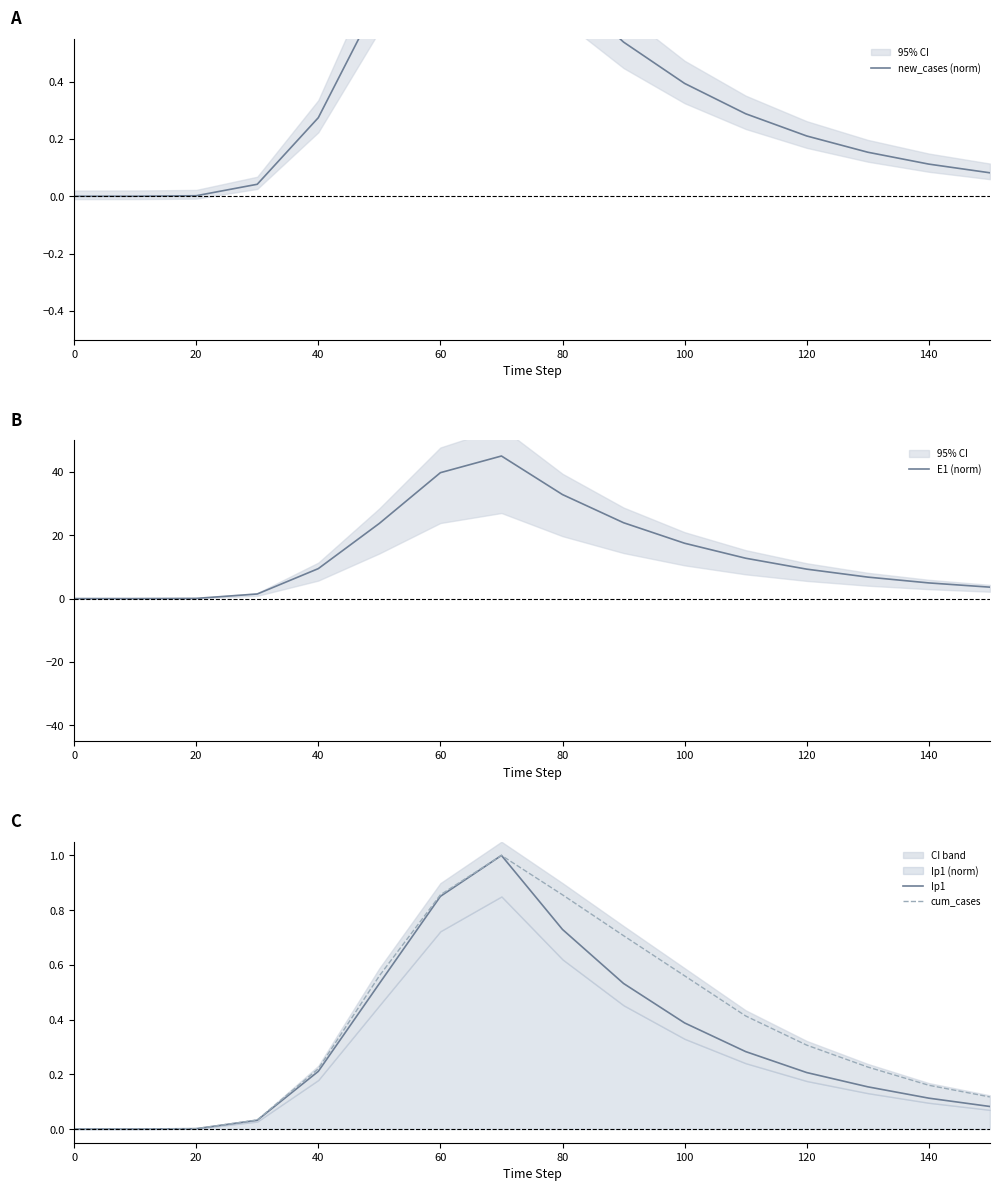

What is the difference between the maximum and second lowest values in the Ip1 series?

1.0